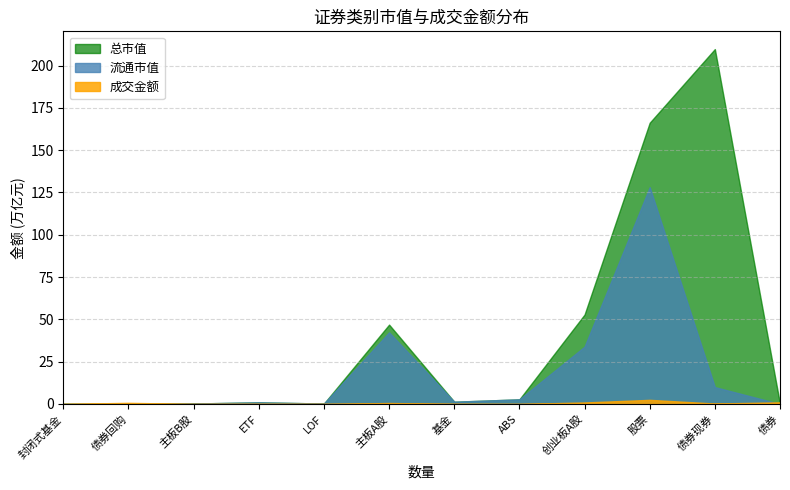

Which has a higher value, 主板B股 or 封闭式基金?

主板B股